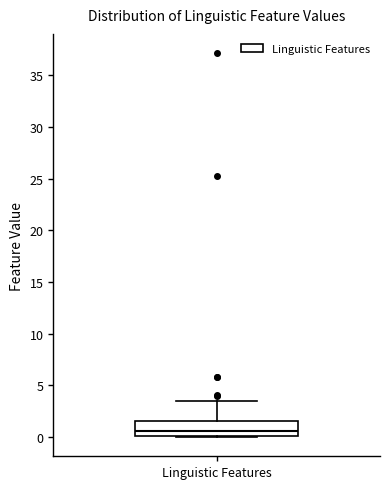

Where does the upper whisker of the box for Linguistic Features end on the y-axis? The values are not printed on the chart, so give them approximately, as read against the axis.

3.5